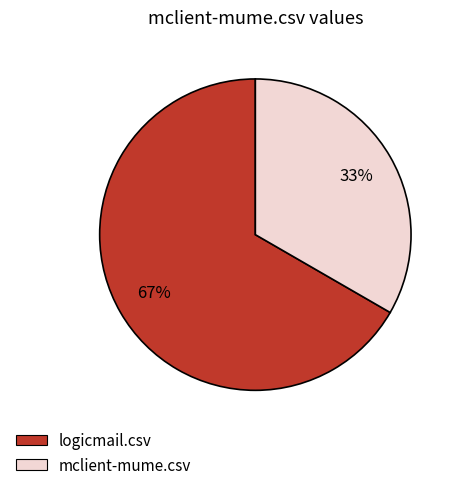

What is the ratio of the value at mclient-mume.csv to the value at logicmail.csv?

0.5